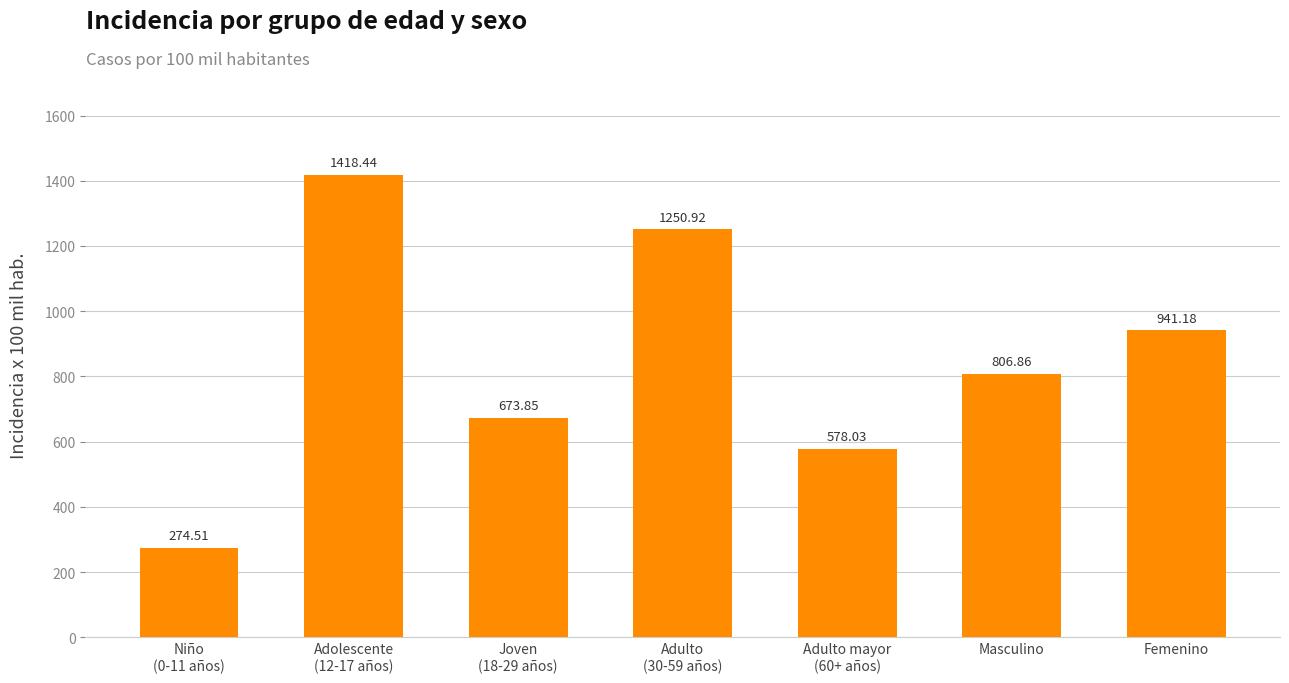

Which label corresponds to the smallest value in the chart?

Niño
(0-11 años)